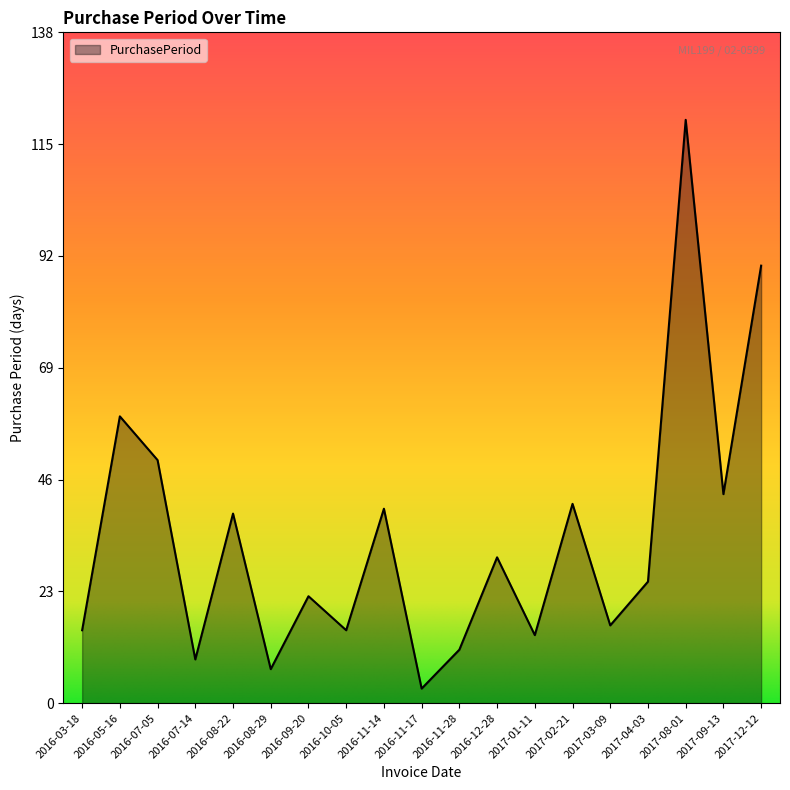

What position from the right is 2016-11-17?

10